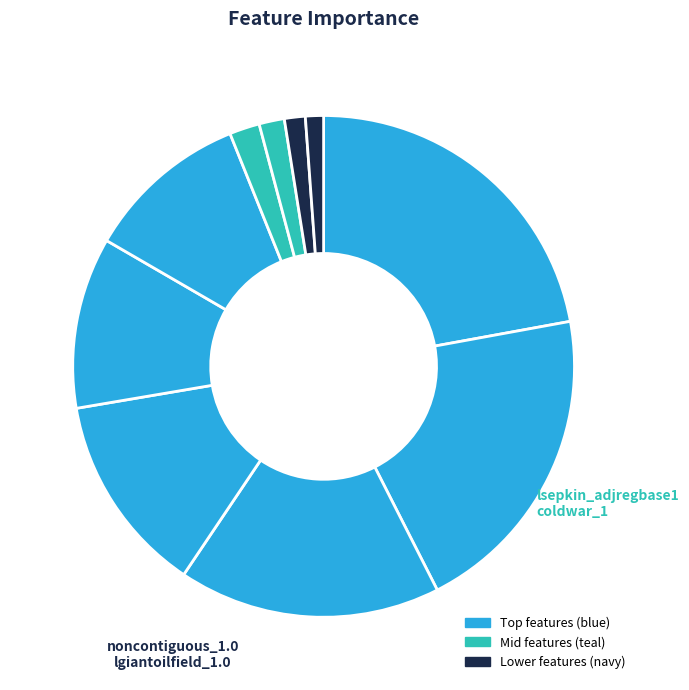

What is the smallest slice in the pie chart?

lgiantoilfield_1.0